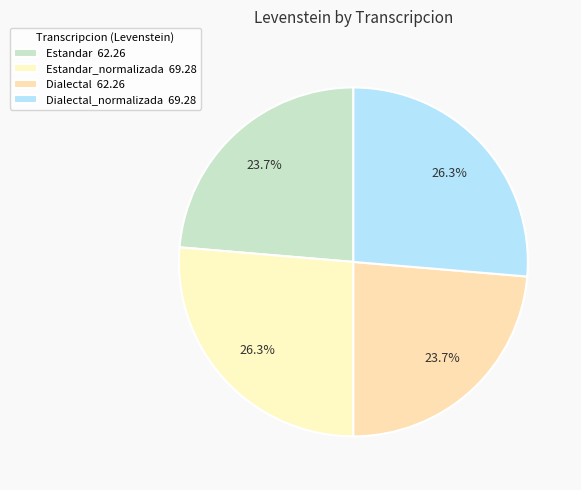

How many slices are in this pie chart?

4